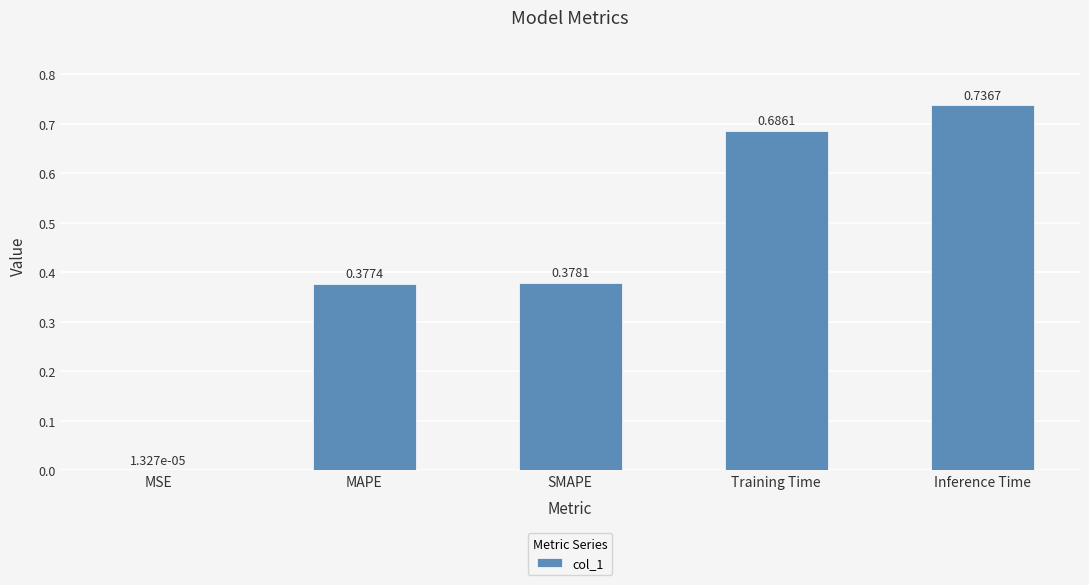

What is the change in value from MSE to MAPE?

+0.4